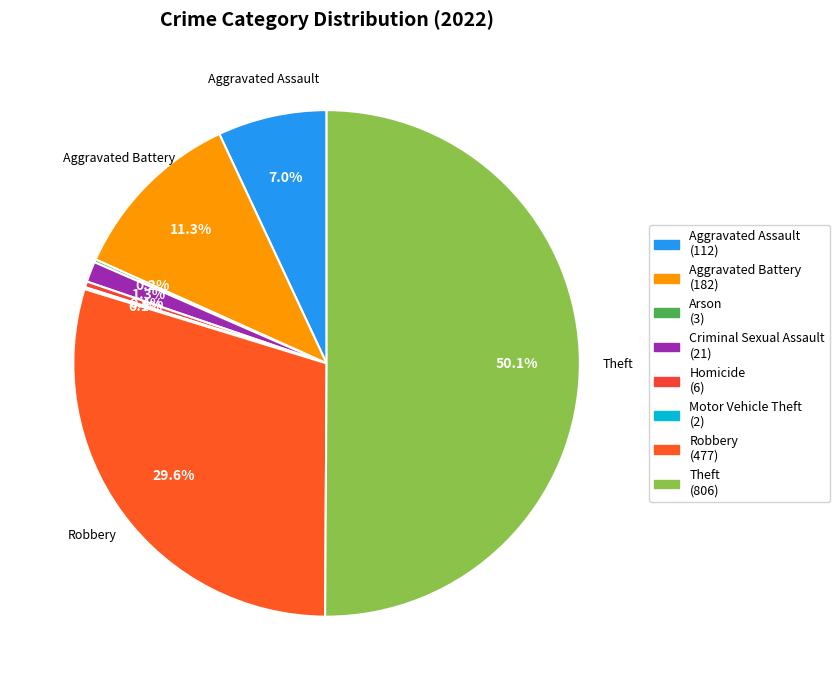

True or false: Homicide accounts for 1% of the total.

False